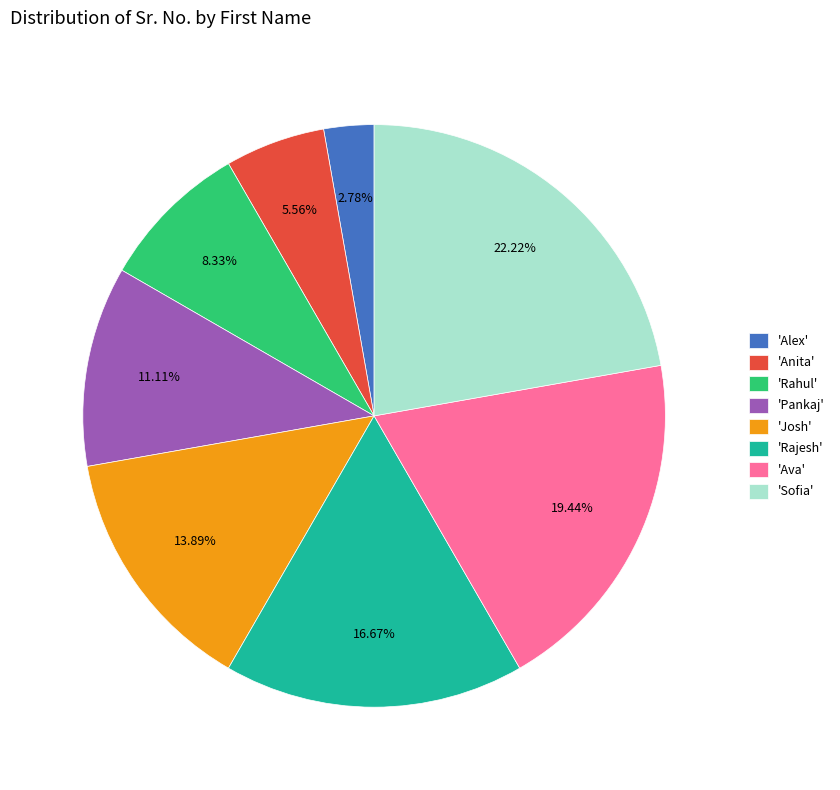

Do 'Ava' and 'Sofia' together represent more than half of the pie?

No